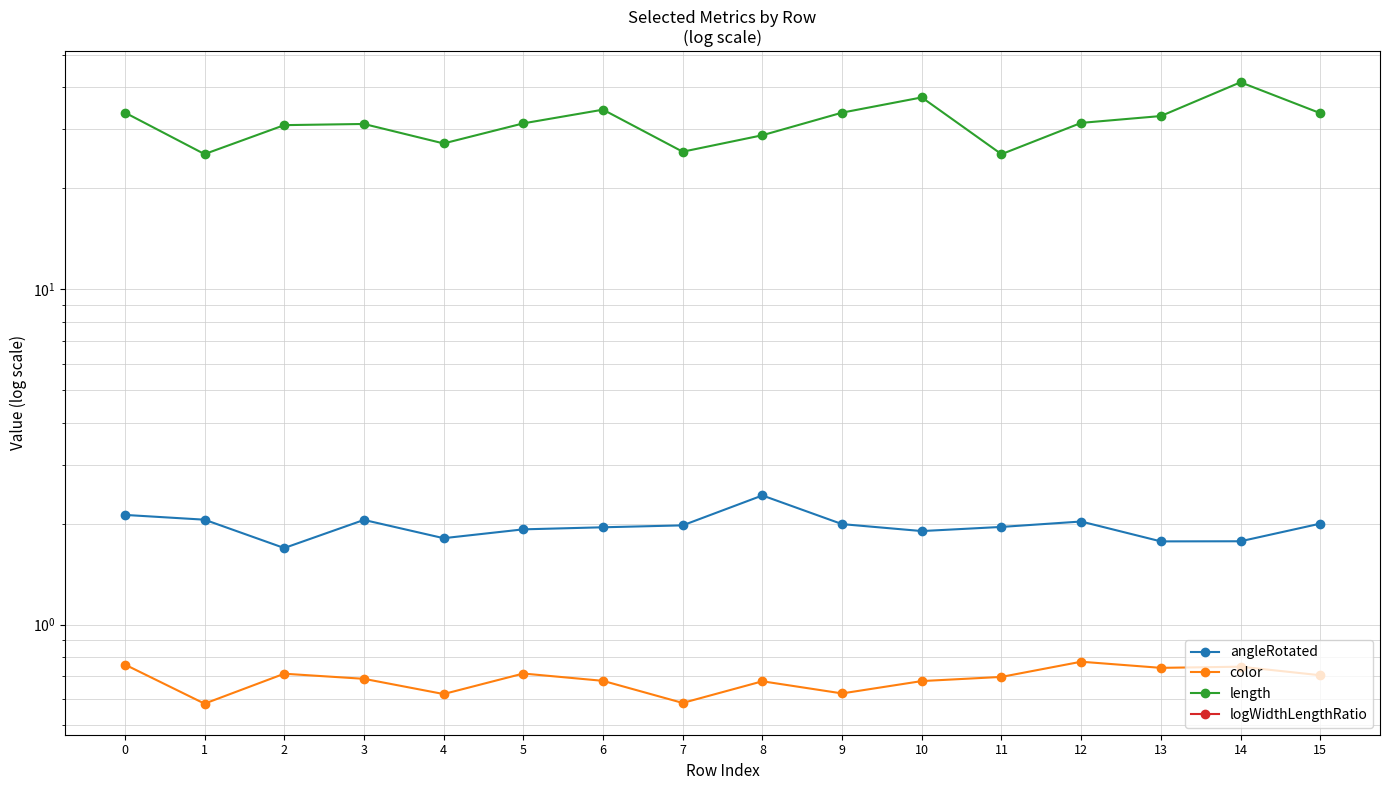

What is the difference between the highest and lowest values at 13?

33.2